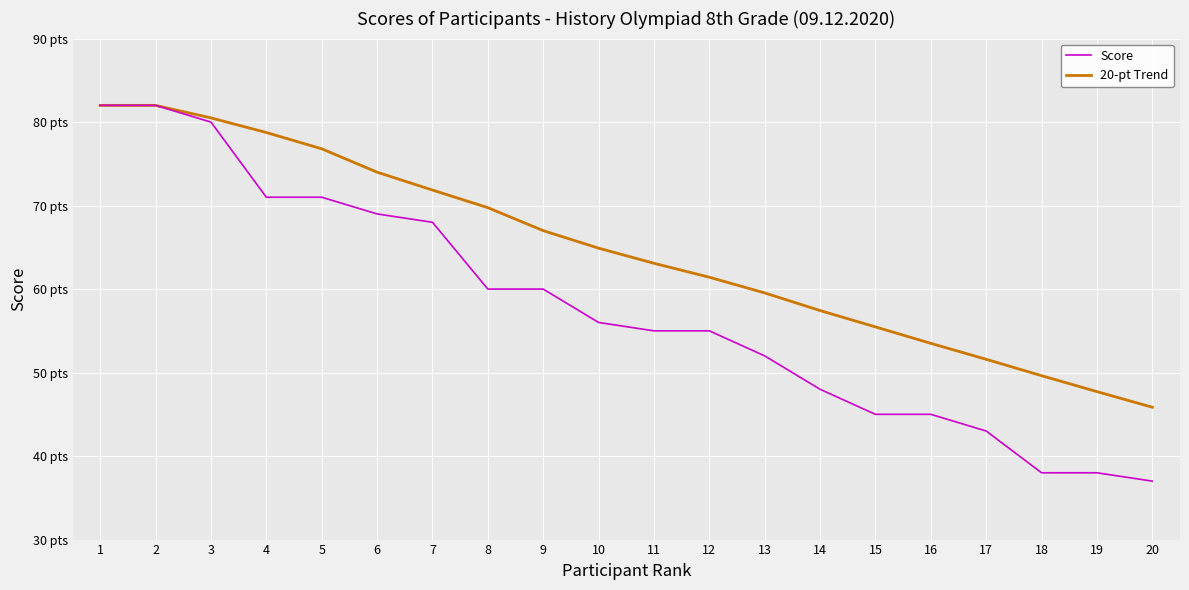

Which series has the widest spread of values?

Score